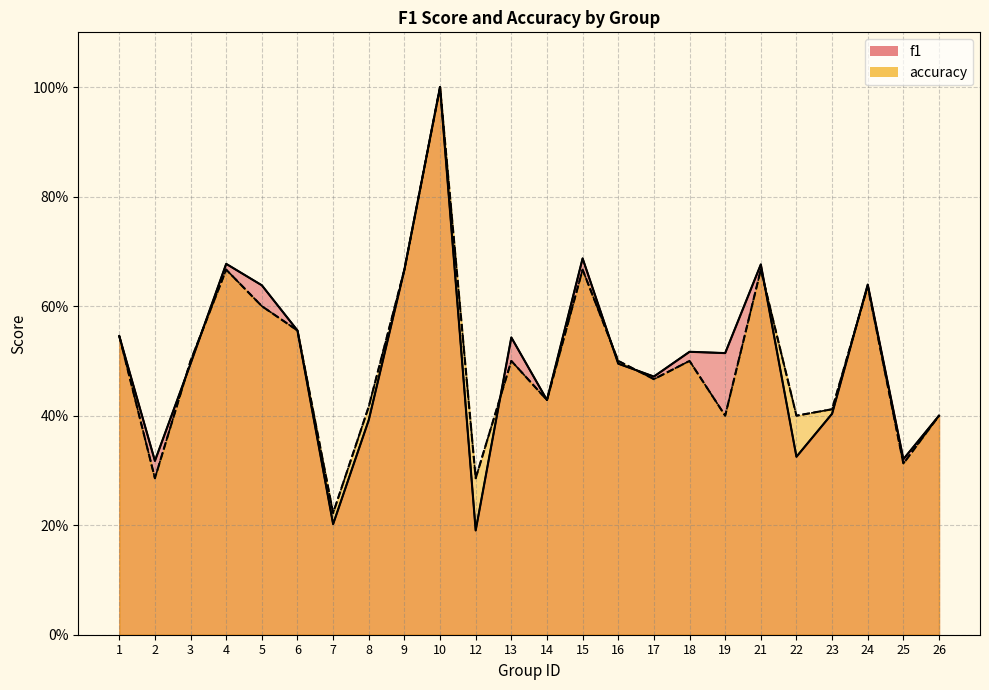

What is the sum of the f1 values at 23 and 24?

1.0